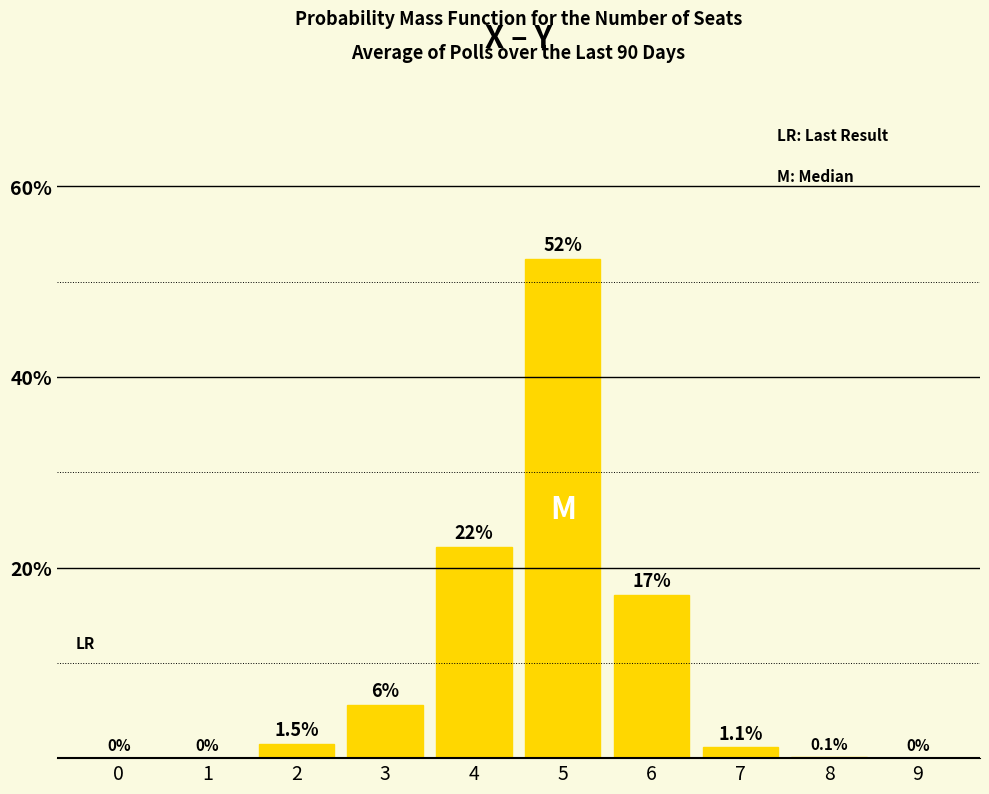

What is the average value?

10.0